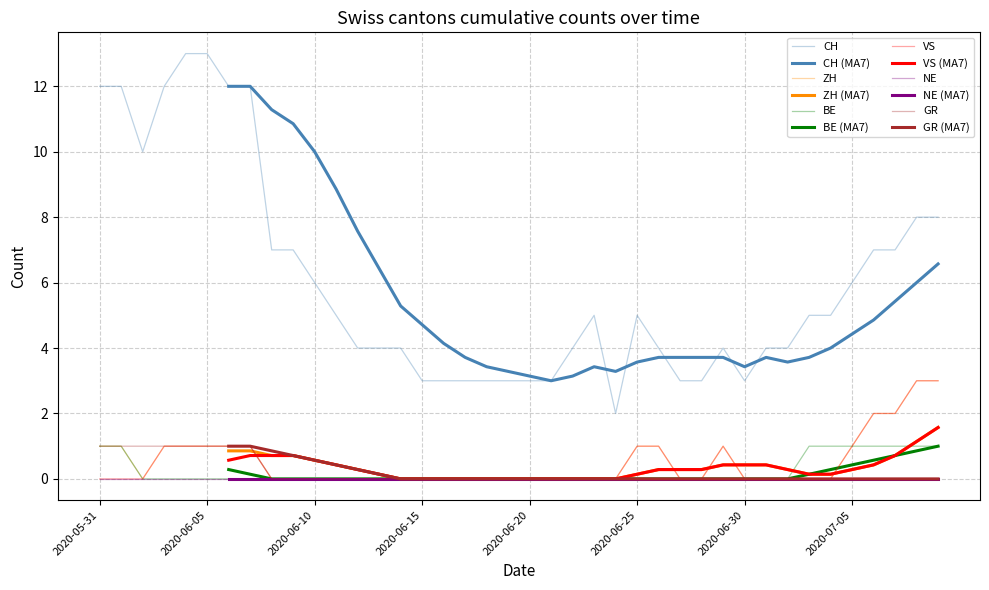

Between 2020-06-02 and 2020-06-29, which series saw the biggest shift?

CH